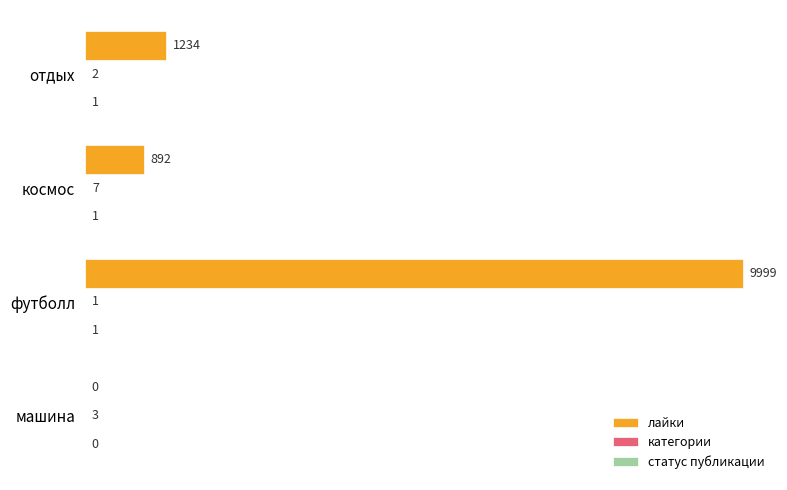

What is the maximum value shown in the chart?

9999